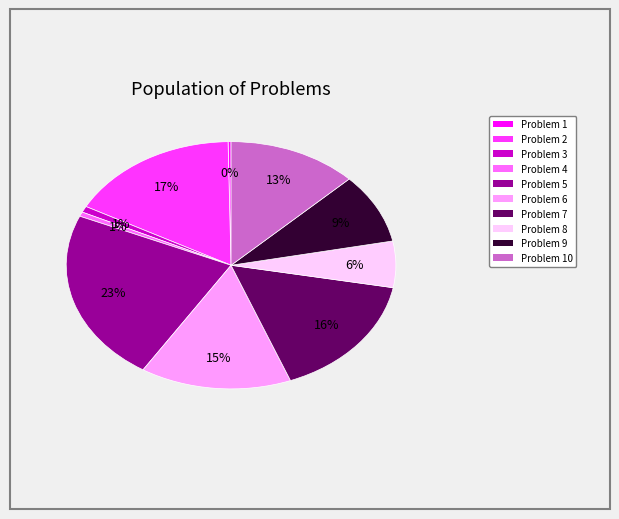

Does any single category account for the majority?

No